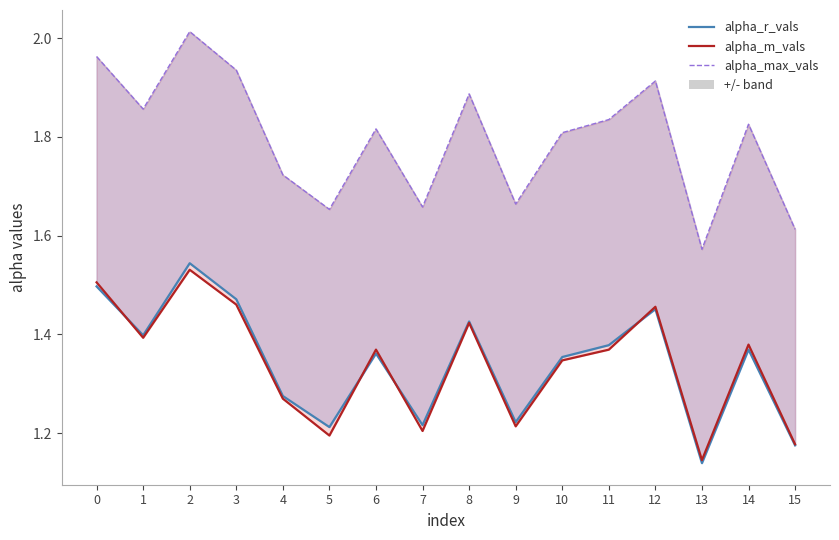

What is the difference between the alpha_max_vals values at 9 and 4?

0.1